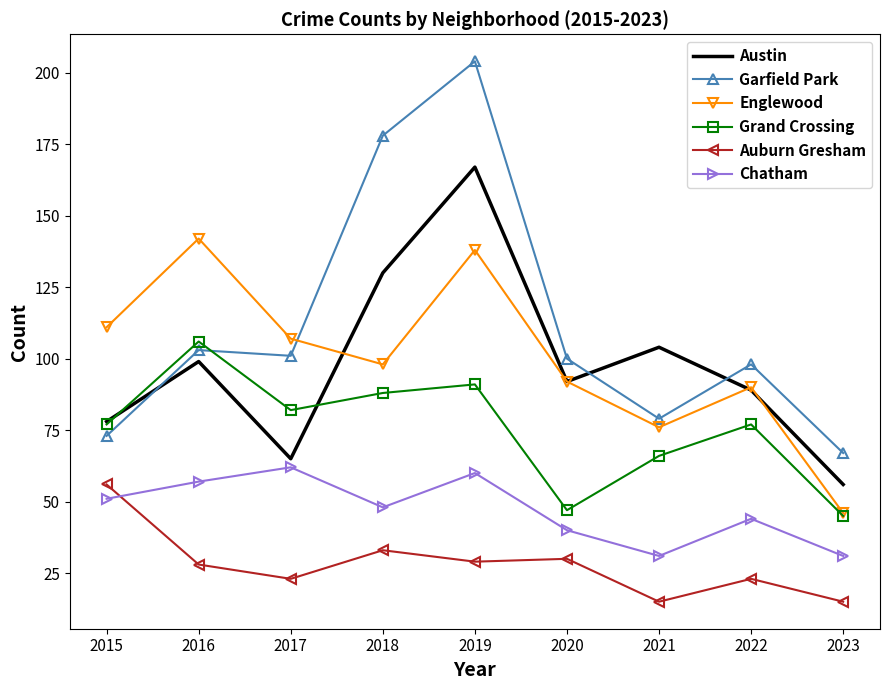

What is the difference between the maximum and second lowest values in the Auburn Gresham series?

41